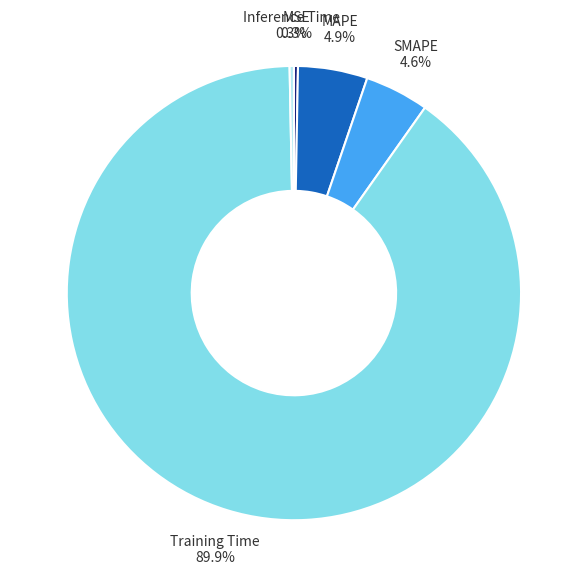

What percentage is the SMAPE slice, to the nearest percent?

5%